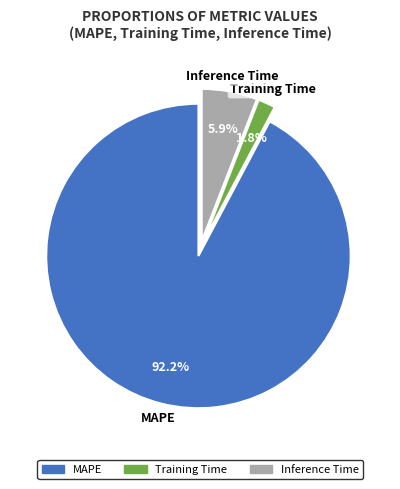

Rank the categories by value from lowest to highest.

Training Time, Inference Time, MAPE